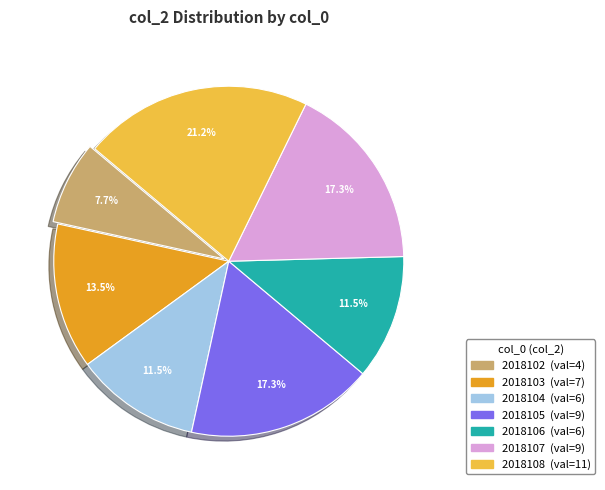

Is there any slice that represents more than half of the pie?

No